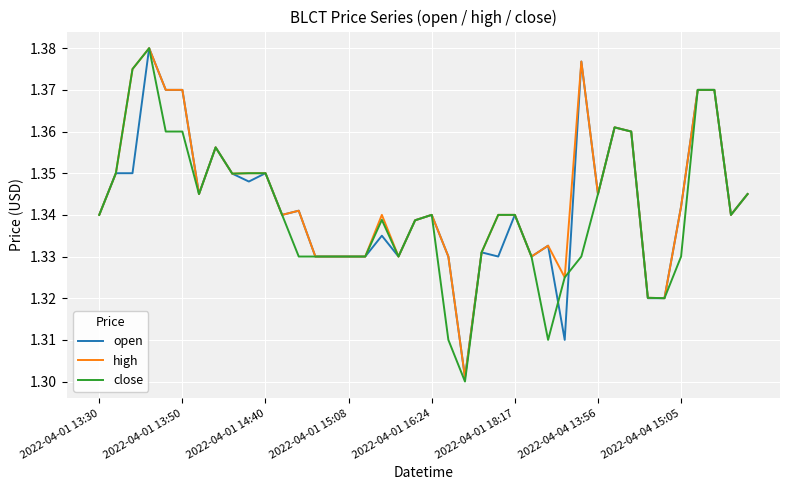

Between 2022-04-04 13:56 and 2022-04-04 15:05, which series saw the biggest shift?

close